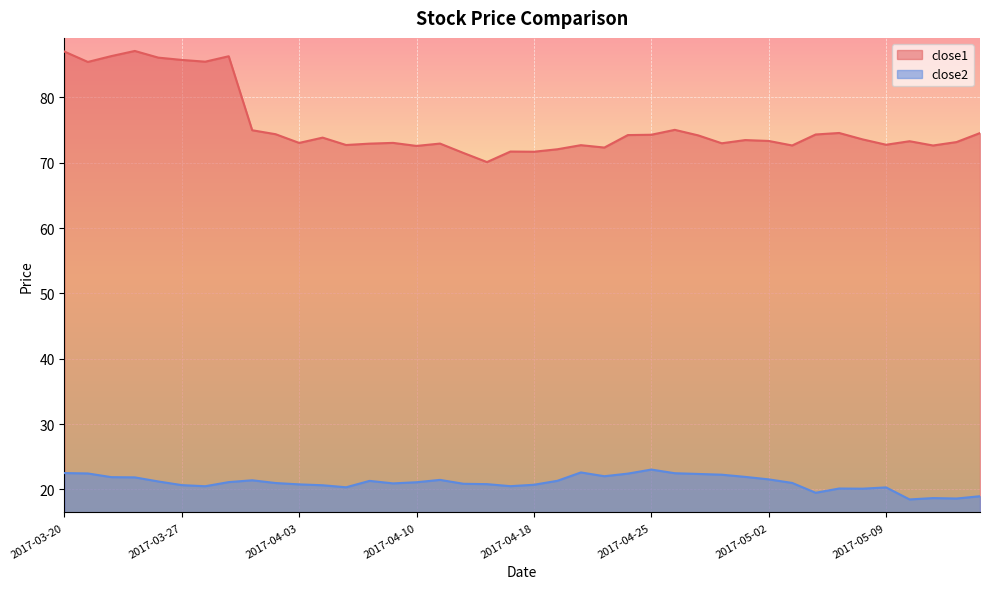

Where is the first local minimum for close1?

2017-03-21